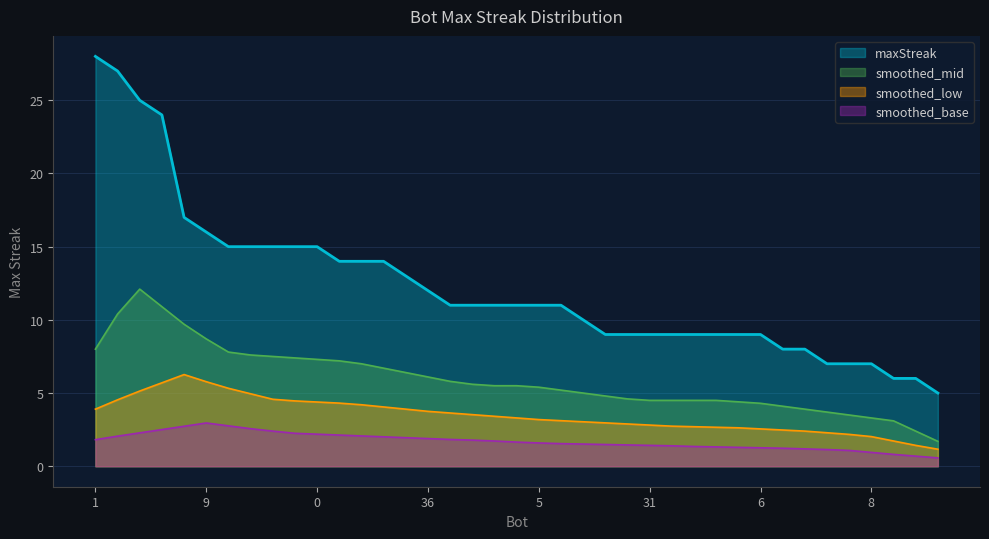

Is it true that the value at 32 is 11?

True